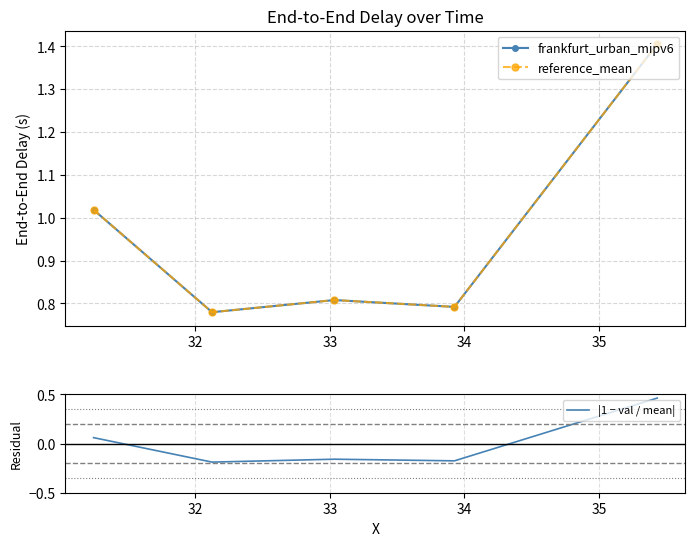

What is the sum of the frankfurt_urban_mipv6 values at 34 and 35?

2.2